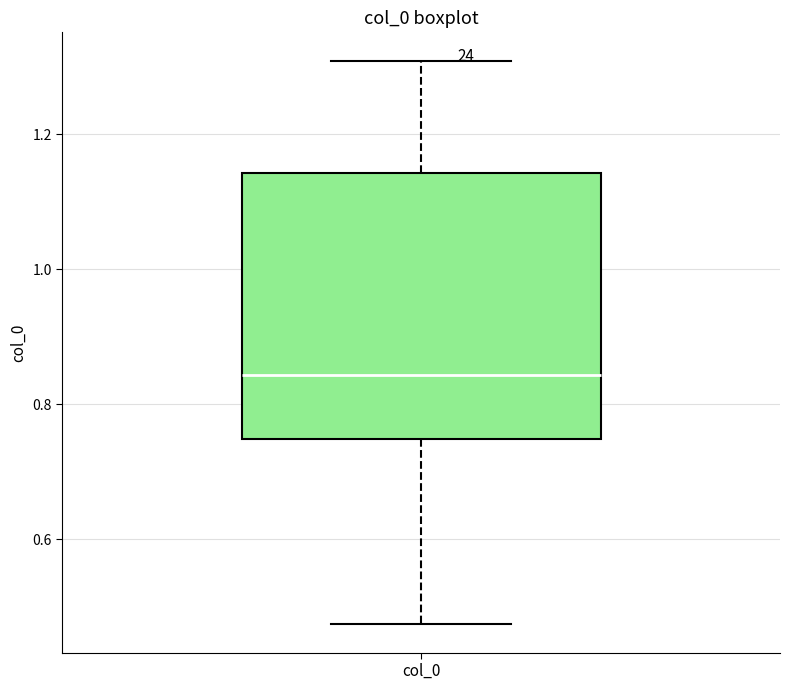

Read this box plot against the y-axis: the position of the median line, the range covered by the box, and the ends of both whiskers. The values are not printed on the chart, so give them approximately, as read against the axis.

median 0.84, box 0.74 to 1.14, whiskers 0.48 to 1.30